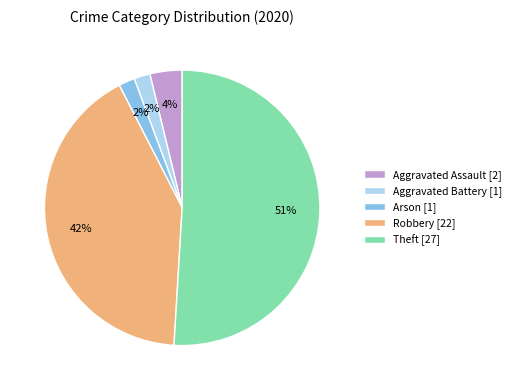

To the nearest percent, what percentage of the pie is Aggravated Assault?

4%